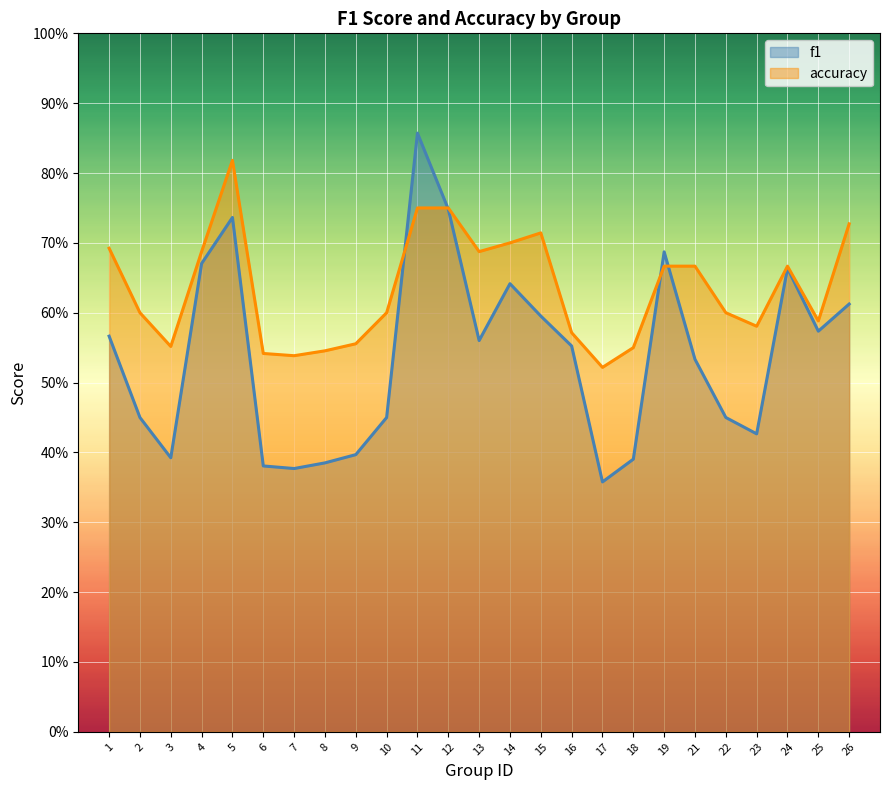

What is the sum of all f1 values?

13.5